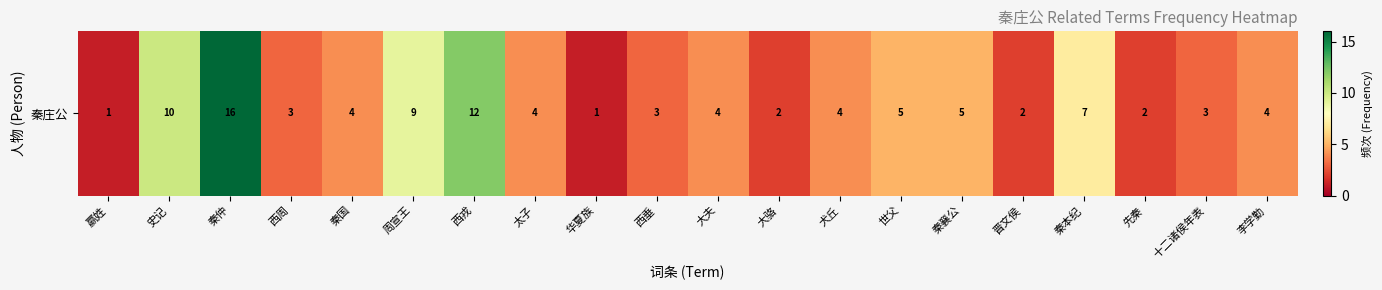

Reading right to left, extract all data points from this chart.

4	3	2	7	2	5	5	4	2	4	3	1	4	12	9	4	3	16	10	1